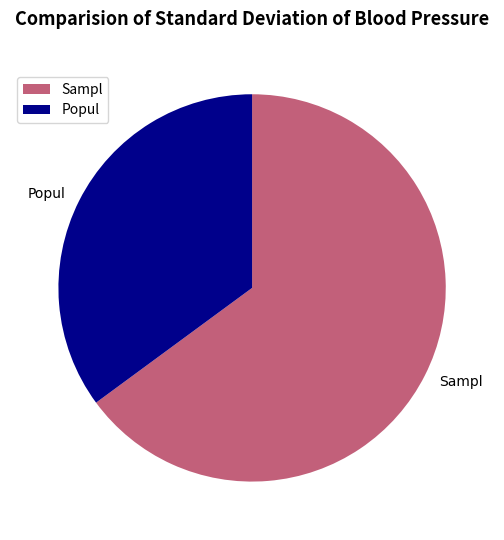

Which has a higher value, Popul or Sampl?

Sampl